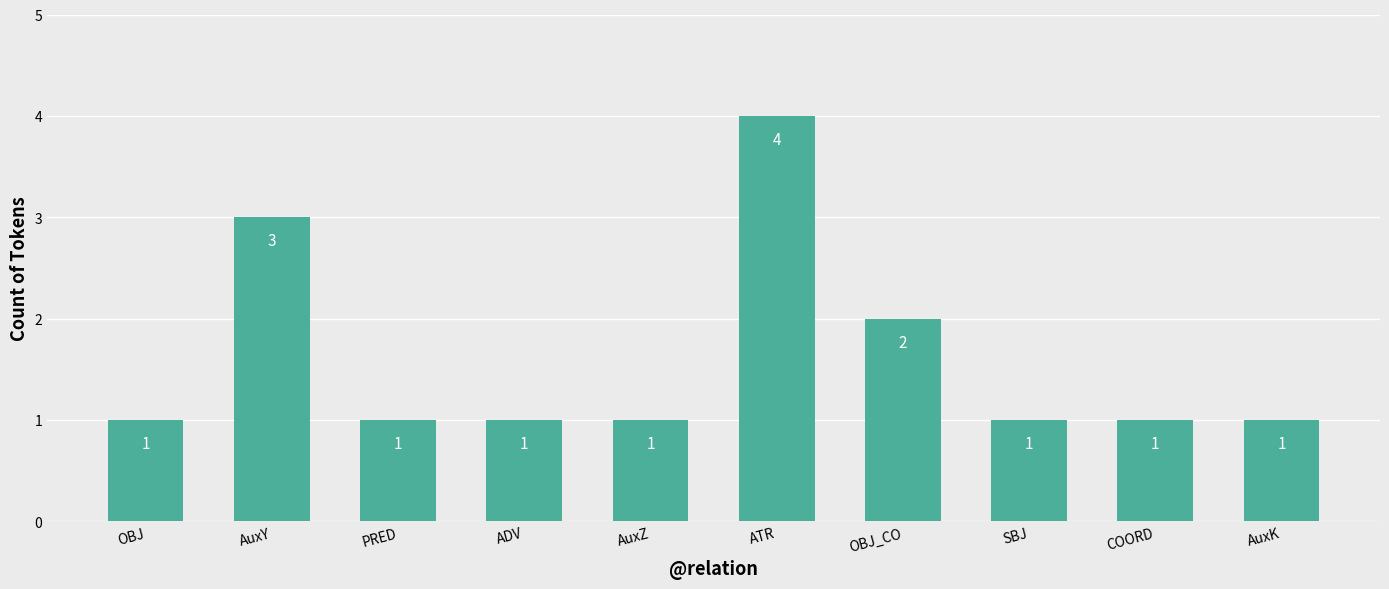

Reading right to left, list all the values displayed in this chart.

AuxK=1	COORD=1	SBJ=1	OBJ_CO=2	ATR=4	AuxZ=1	ADV=1	PRED=1	AuxY=3	OBJ=1